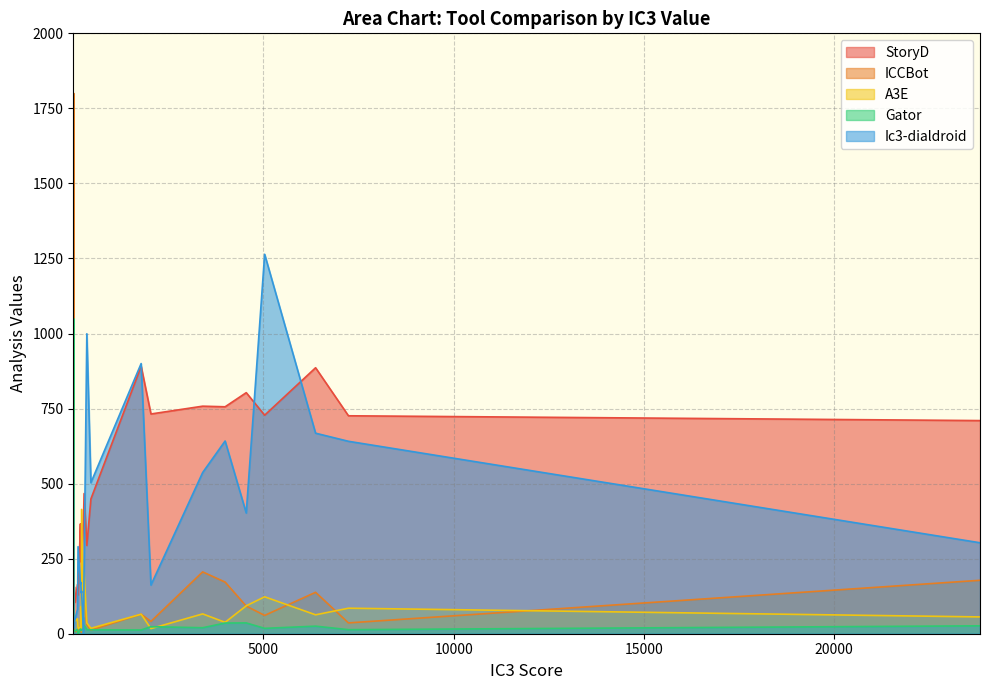

Rank the series by their maximum value, from lowest to highest.

A3E, StoryD, Gator, Ic3-dialdroid, ICCBot